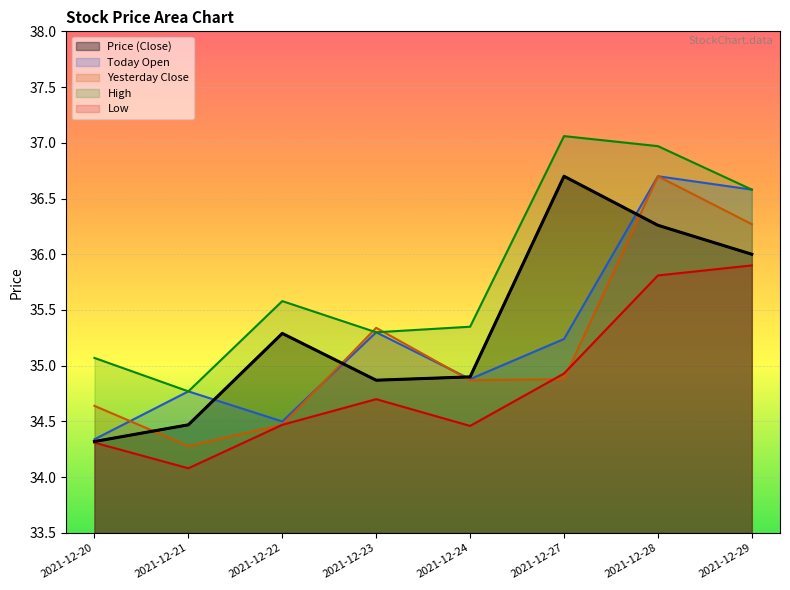

How many values in the today_open series exceed 35?

4